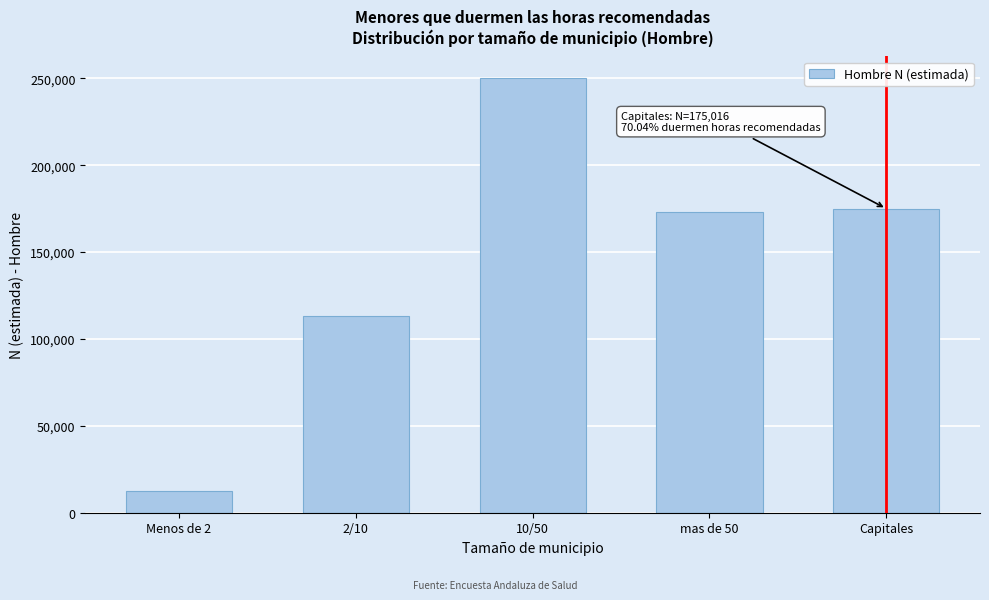

Reading left to right, list all the values displayed in this chart.

Menos de 2=12698	2/10=113193	10/50=250186	mas de 50=172820	Capitales=175016